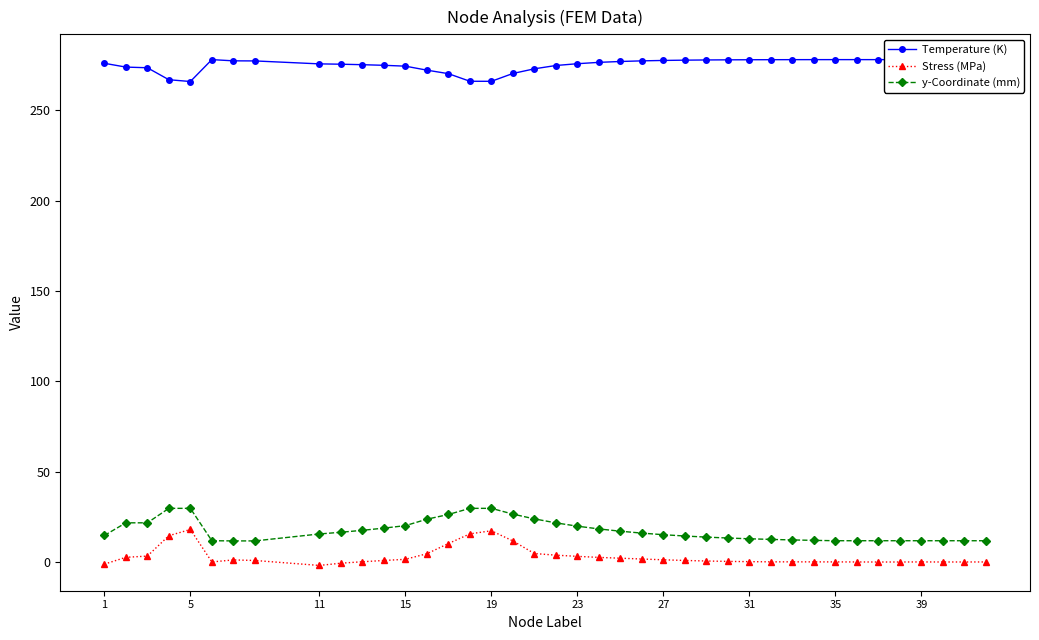

True or false: y-Coordinate (mm) and Temperature (K) cross at least once.

False